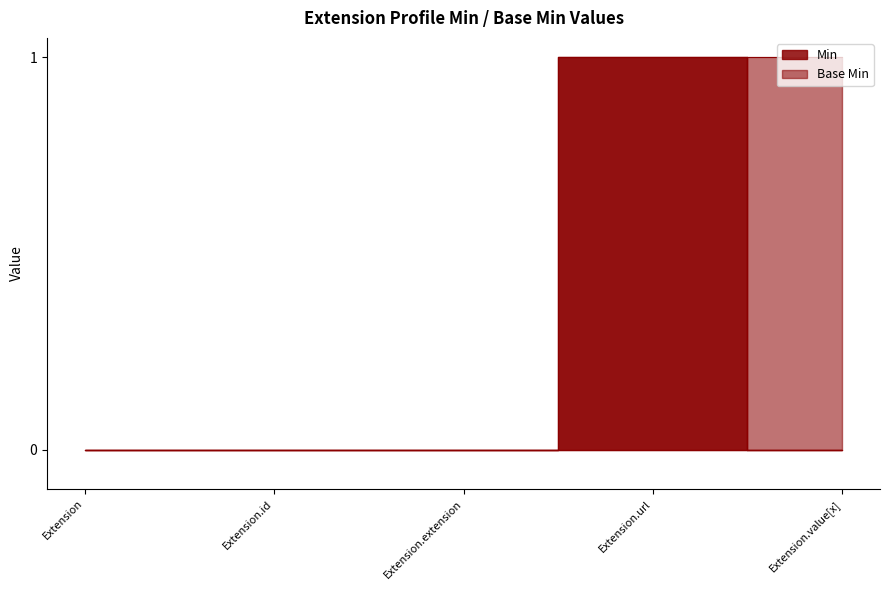

True or false: the data has more than 0 interior local peaks.

False